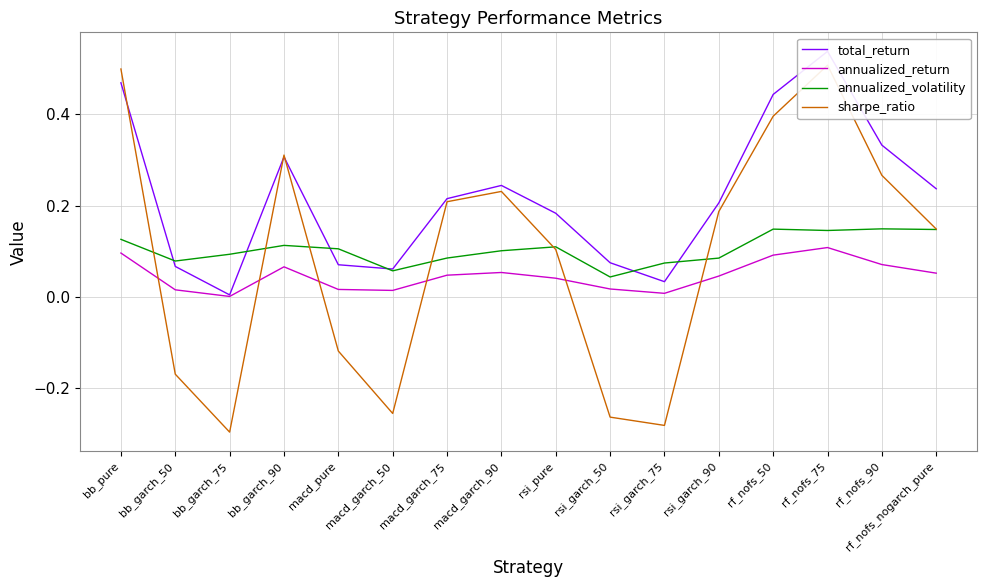

The annualized_return series shows 0.0 at rsi_garch_90. True or false?

False